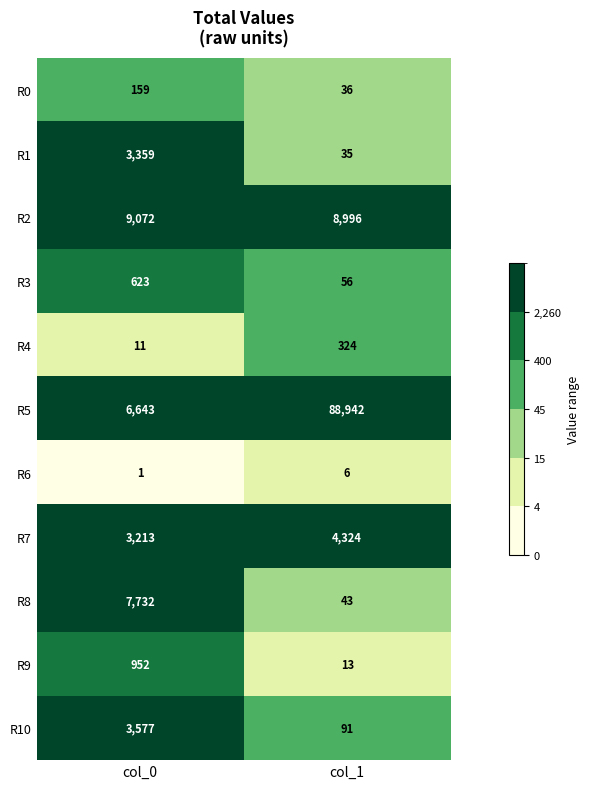

Which series changed the most between col_0 and col_1?

R5